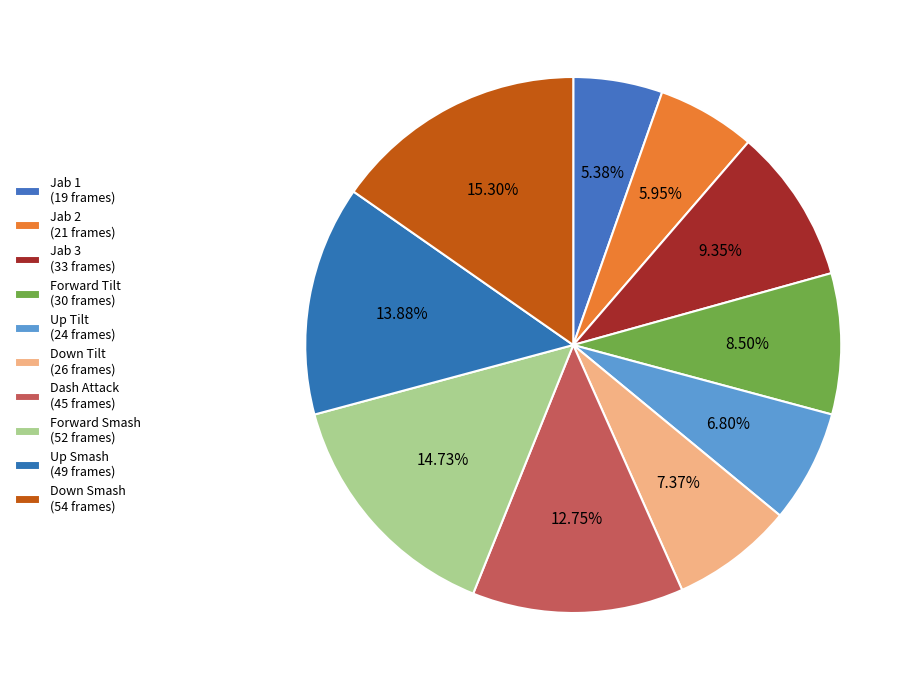

Count the number of slices in the pie.

10